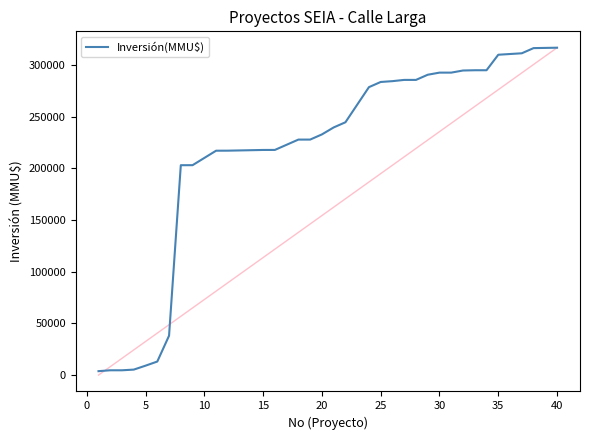

How many lines are shown in the chart?

1